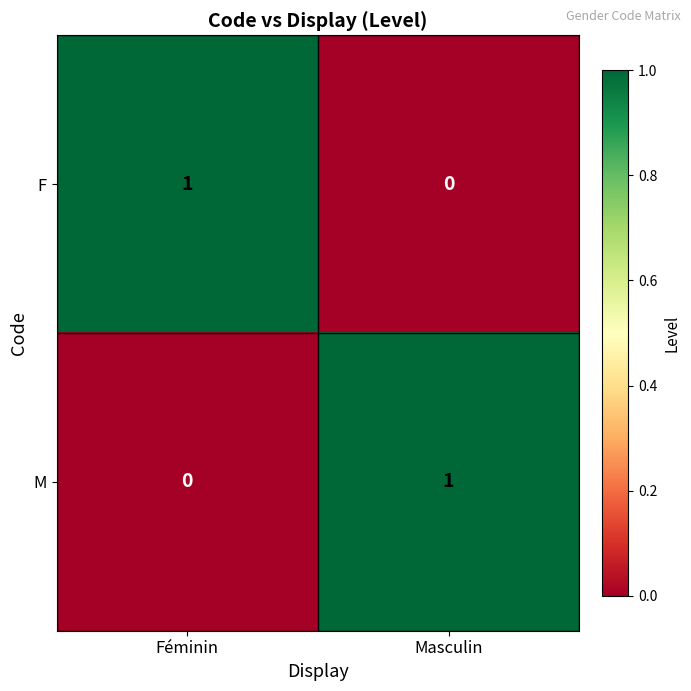

Reading right to left, what are all the values shown in this chart?

F: Masculin=0	Féminin=1
M: Masculin=1	Féminin=0